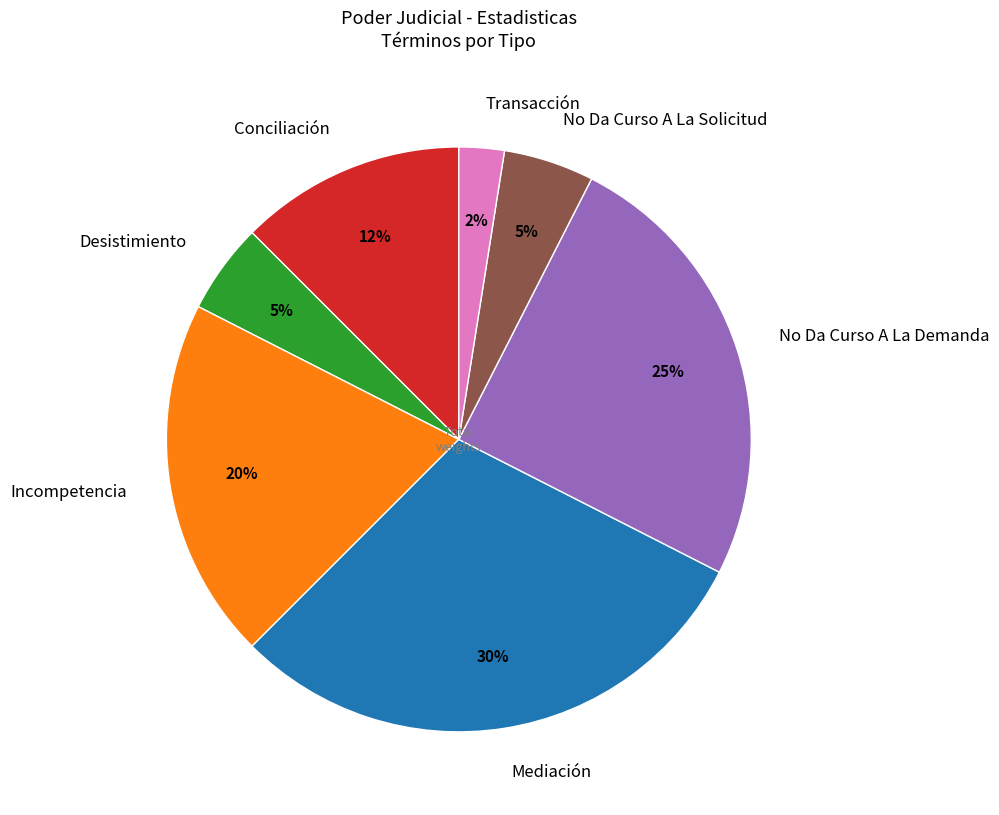

To the nearest percent, what percentage of the pie is No Da Curso A La Solicitud?

5%